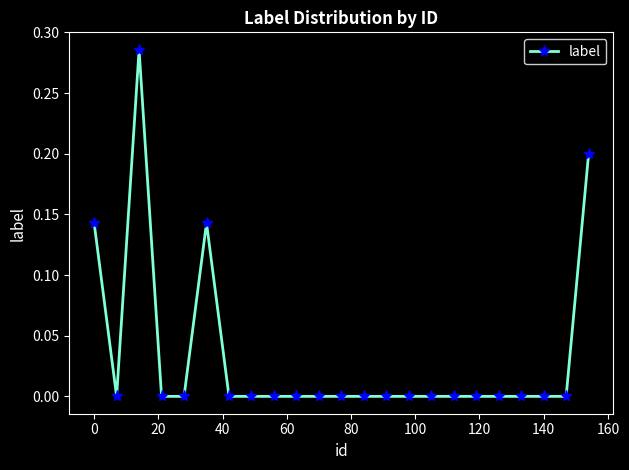

What is the sum of all values?

0.8